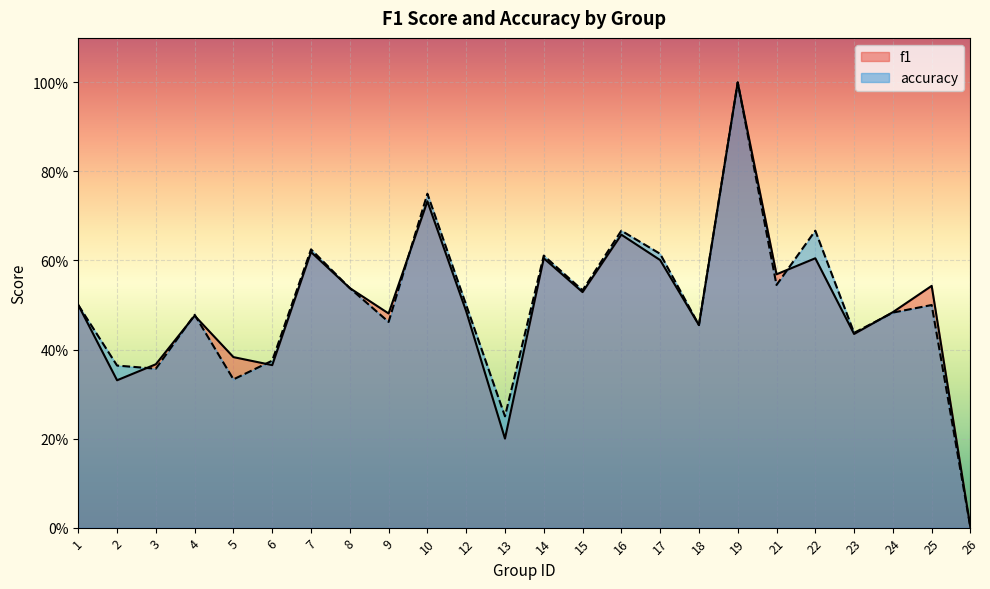

After their last crossing, which series has the higher values: f1 or accuracy?

f1